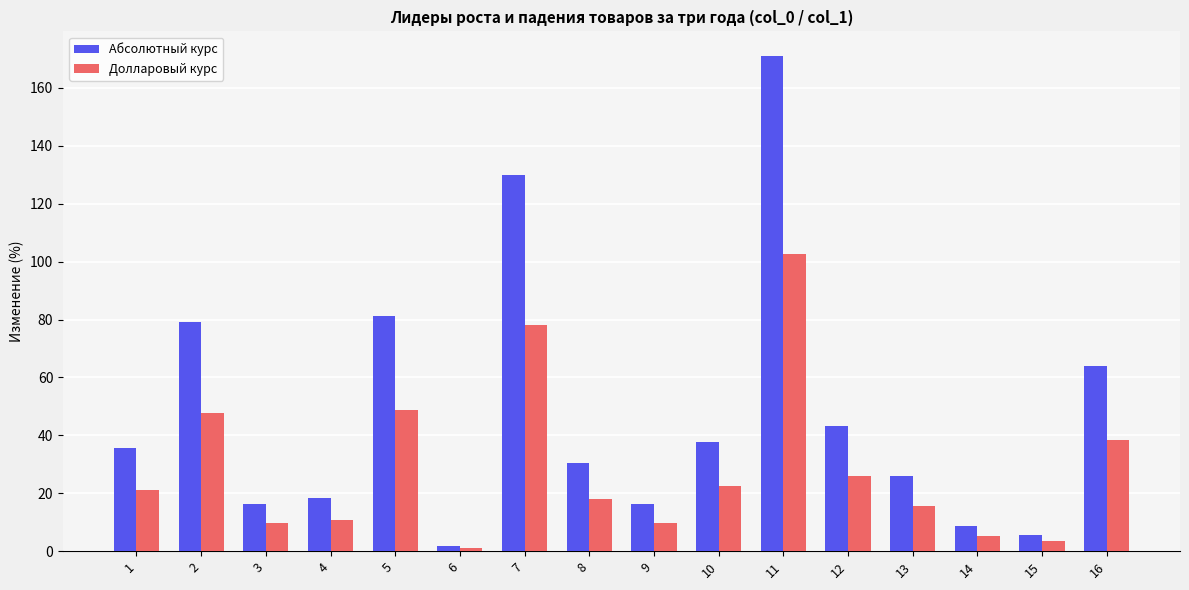

What is the value of the Долларовый курс bar at the 13th from the left?

15.5